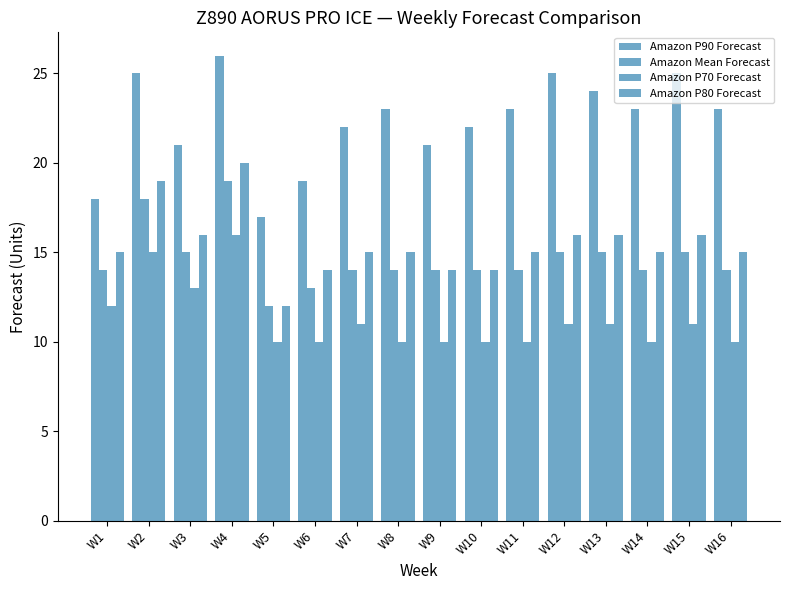

True or false: Amazon P70 Forecast has a value of 15 at W9.

False